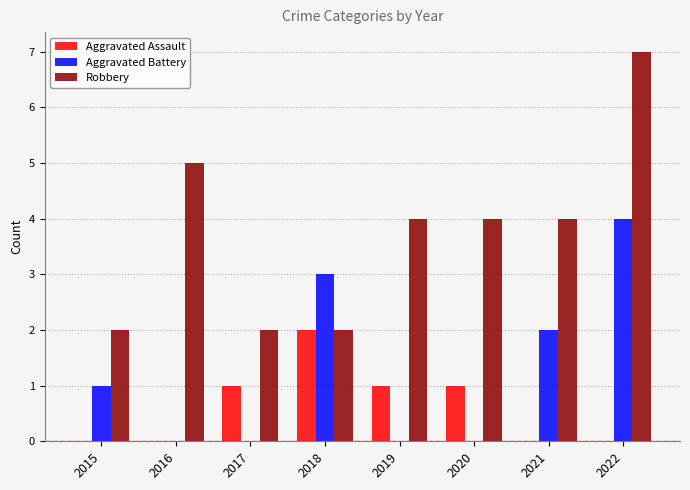

Reading right to left, list all the values displayed in this chart.

Aggravated Assault: 2022=0	2021=0	2020=1	2019=1	2018=2	2017=1	2016=0	2015=0
Aggravated Battery: 2022=4	2021=2	2020=0	2019=0	2018=3	2017=0	2016=0	2015=1
Robbery: 2022=7	2021=4	2020=4	2019=4	2018=2	2017=2	2016=5	2015=2